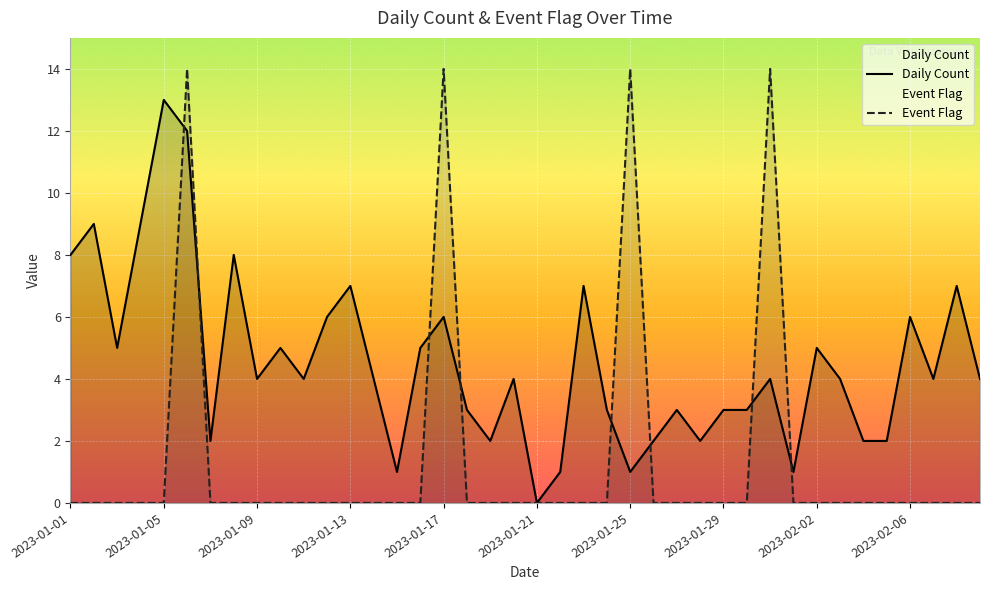

Which series has the widest spread of values?

Event Flag